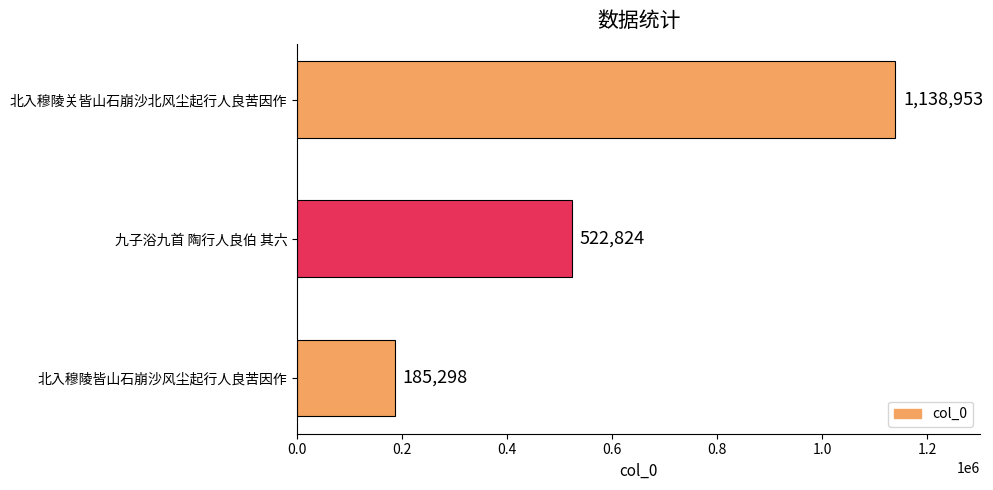

Count the values in the range 185298 to 1138953.

3